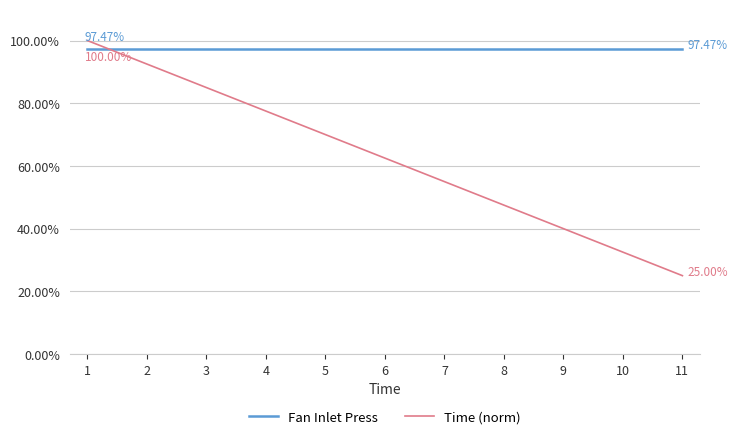

The value of Time (norm) at 1 is 1.0. True or false?

True